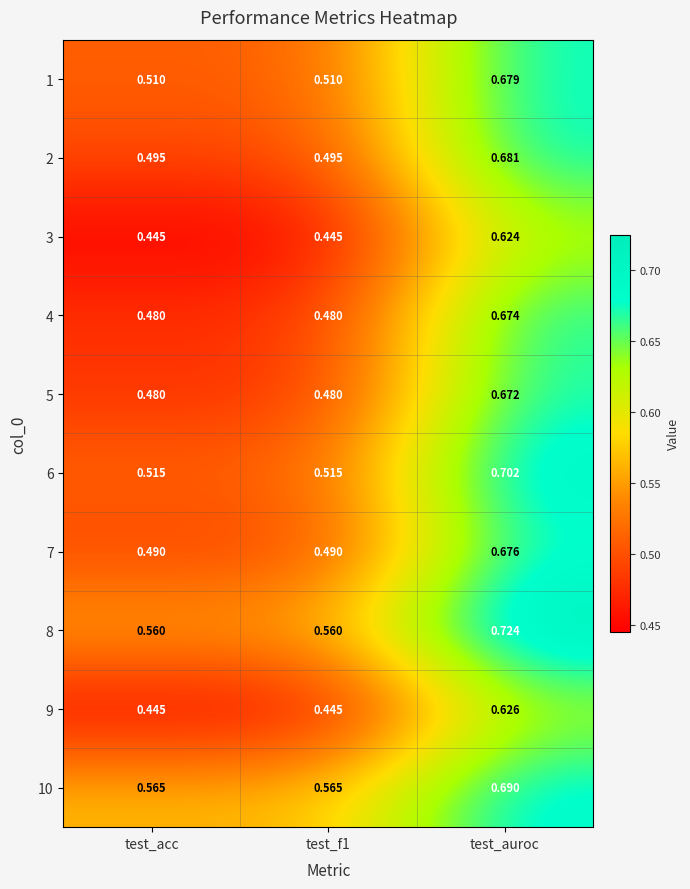

At how many categories does at least one series exceed 0?

3